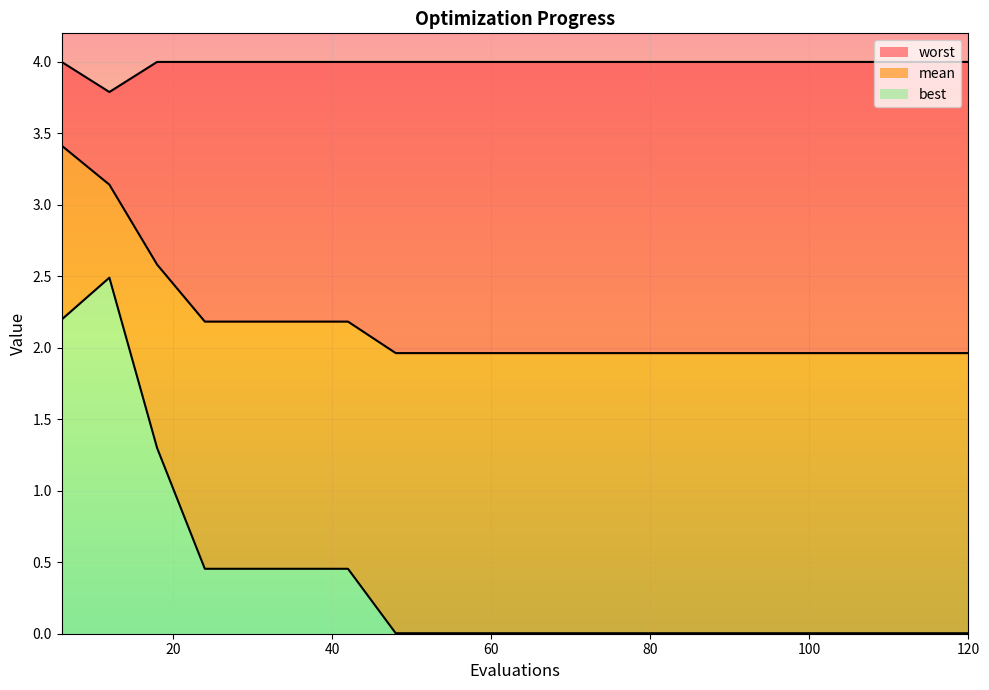

Is the value of mean at 114 greater than the value of worst at 66?

No